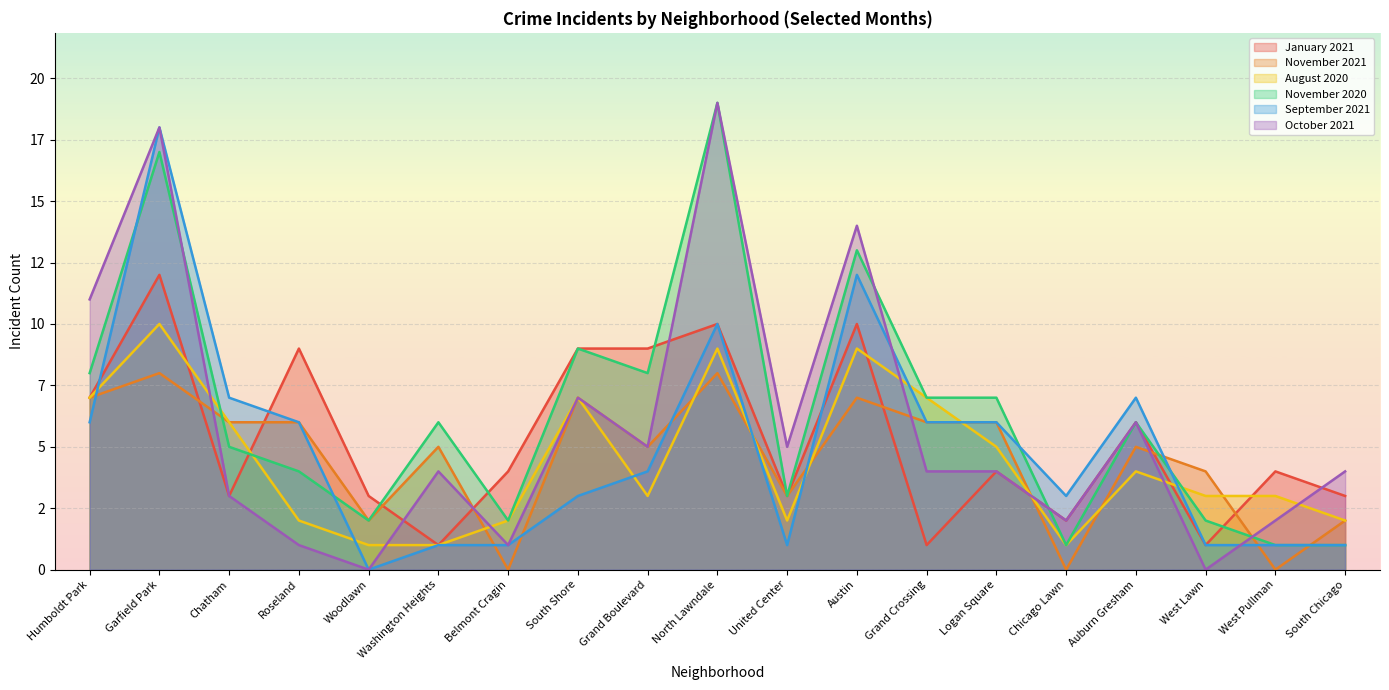

What is the value of the August 2020 point at the 12th from the left?

9